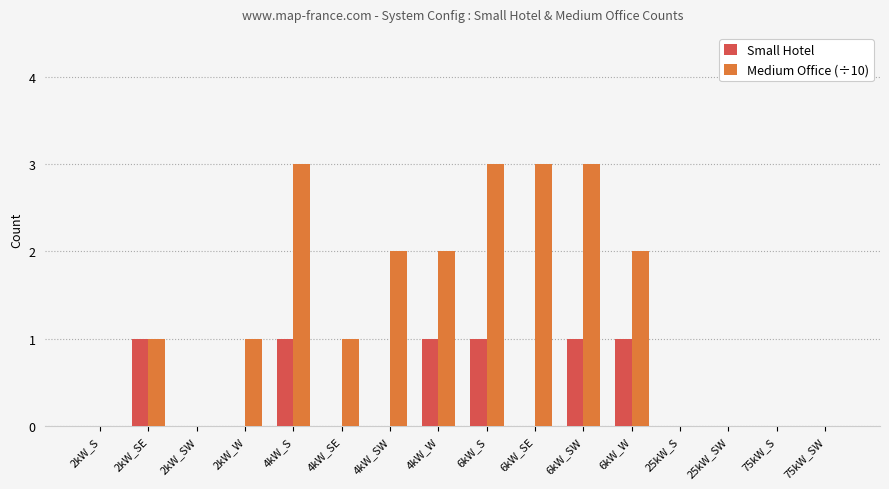

Are the bars grouped side by side (vs. stacked)?

Yes